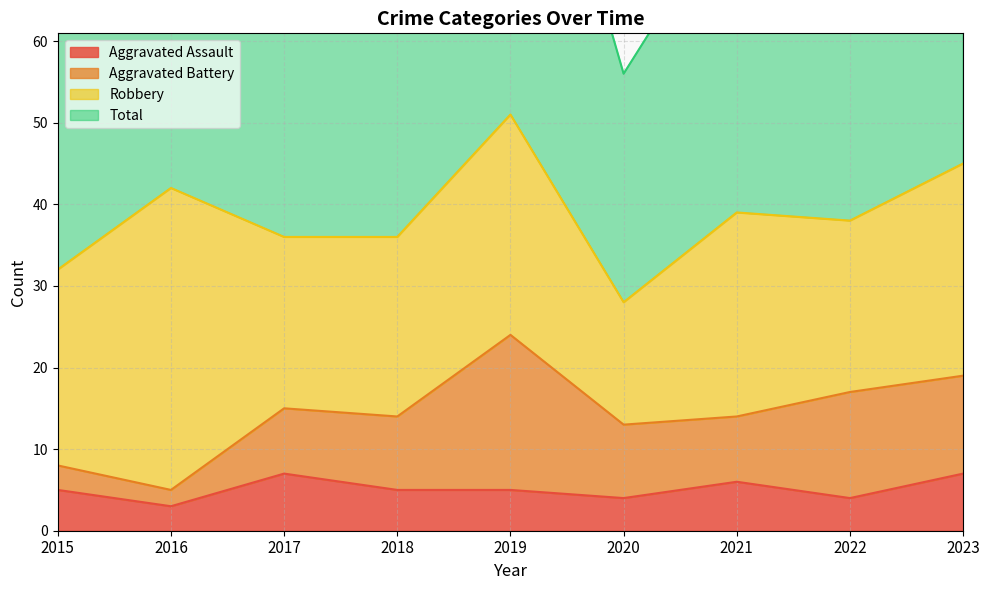

Is the value of Total at 2019 greater than the value of Aggravated Assault at 2019?

Yes